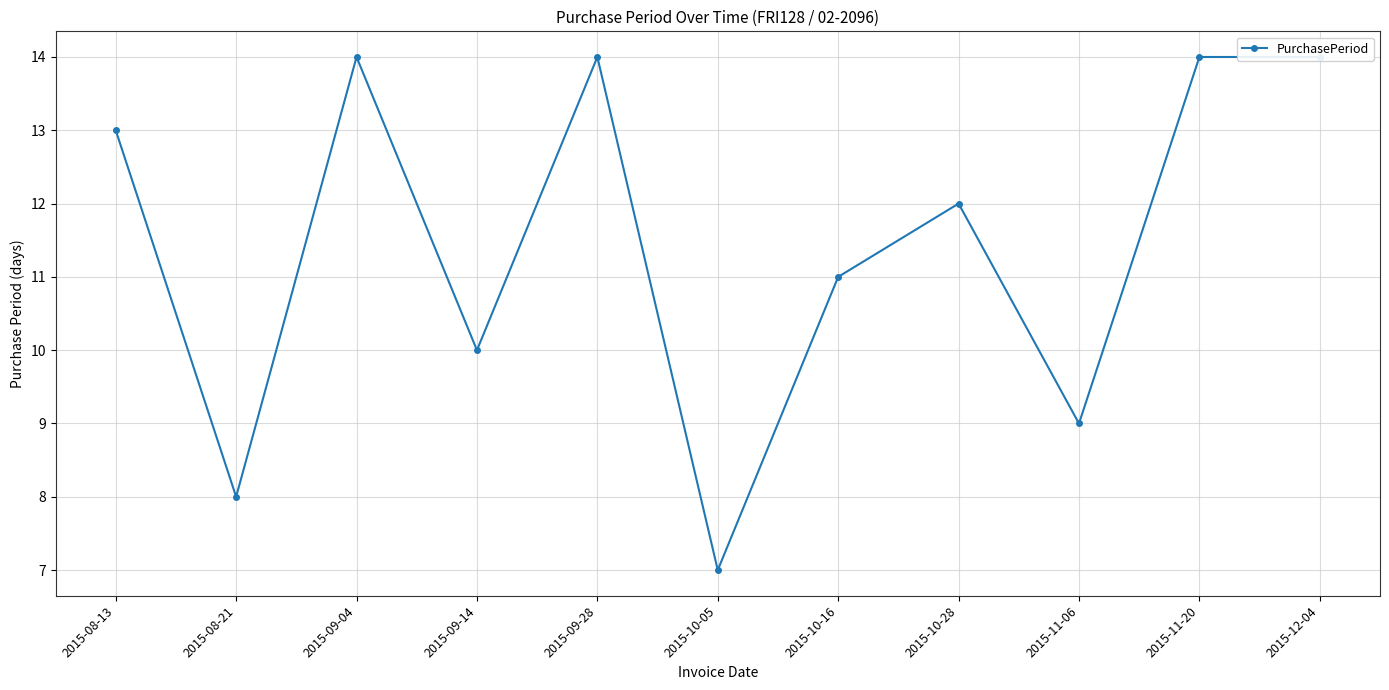

What is the sum of all values?

126